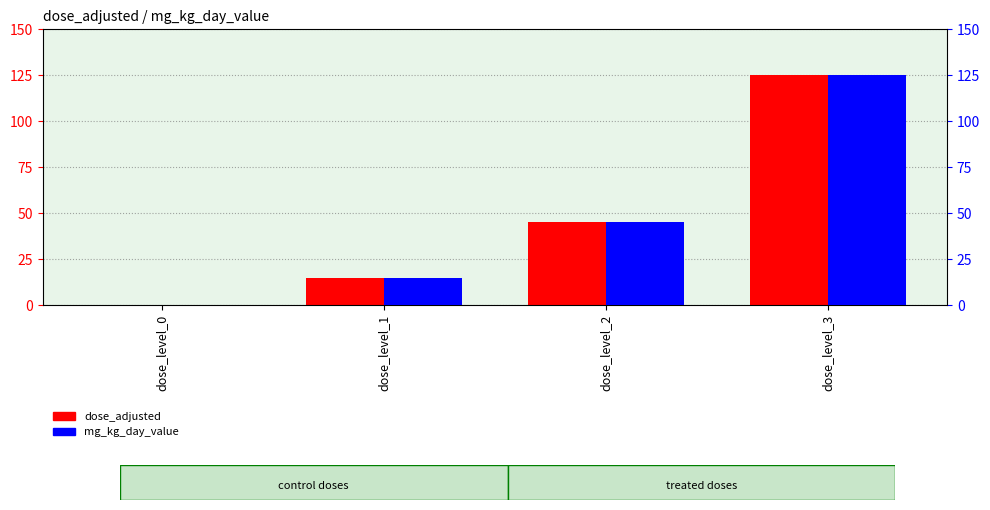

What is the value of the mg_kg_day_value bar at the 2nd from the left?

15